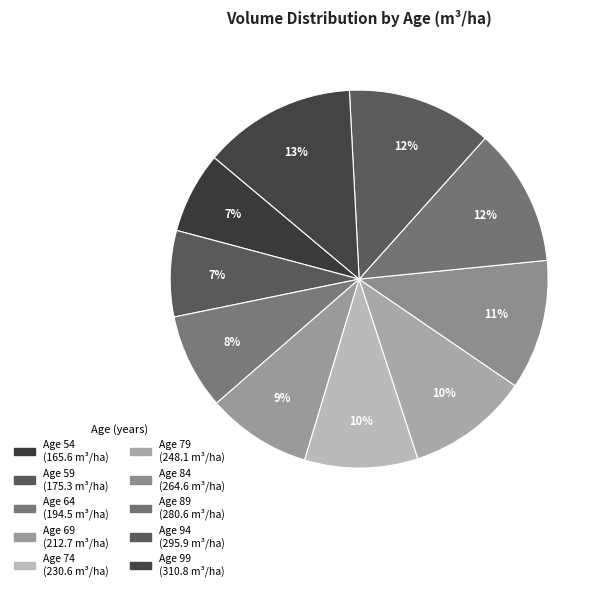

To the nearest percent, what is the difference between the Age 64 and Age 69 slice percentages?

1%